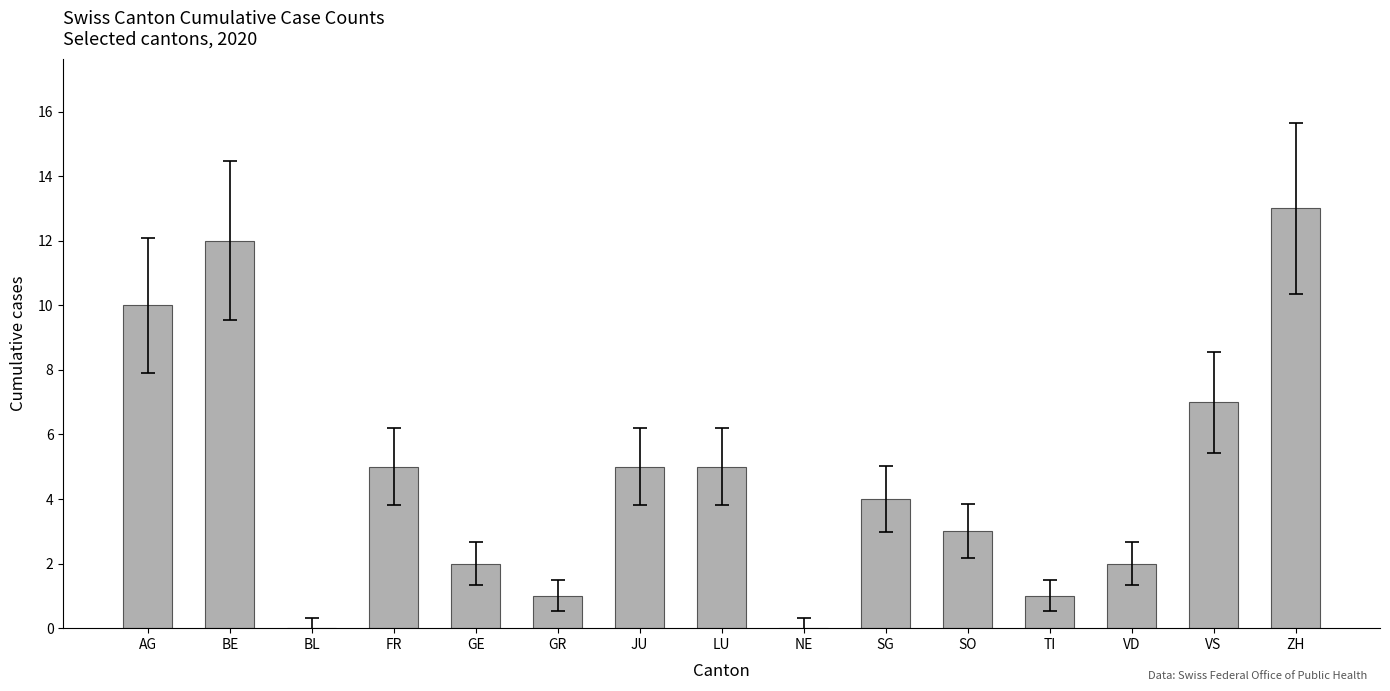

How many distinct data groups are displayed?

1